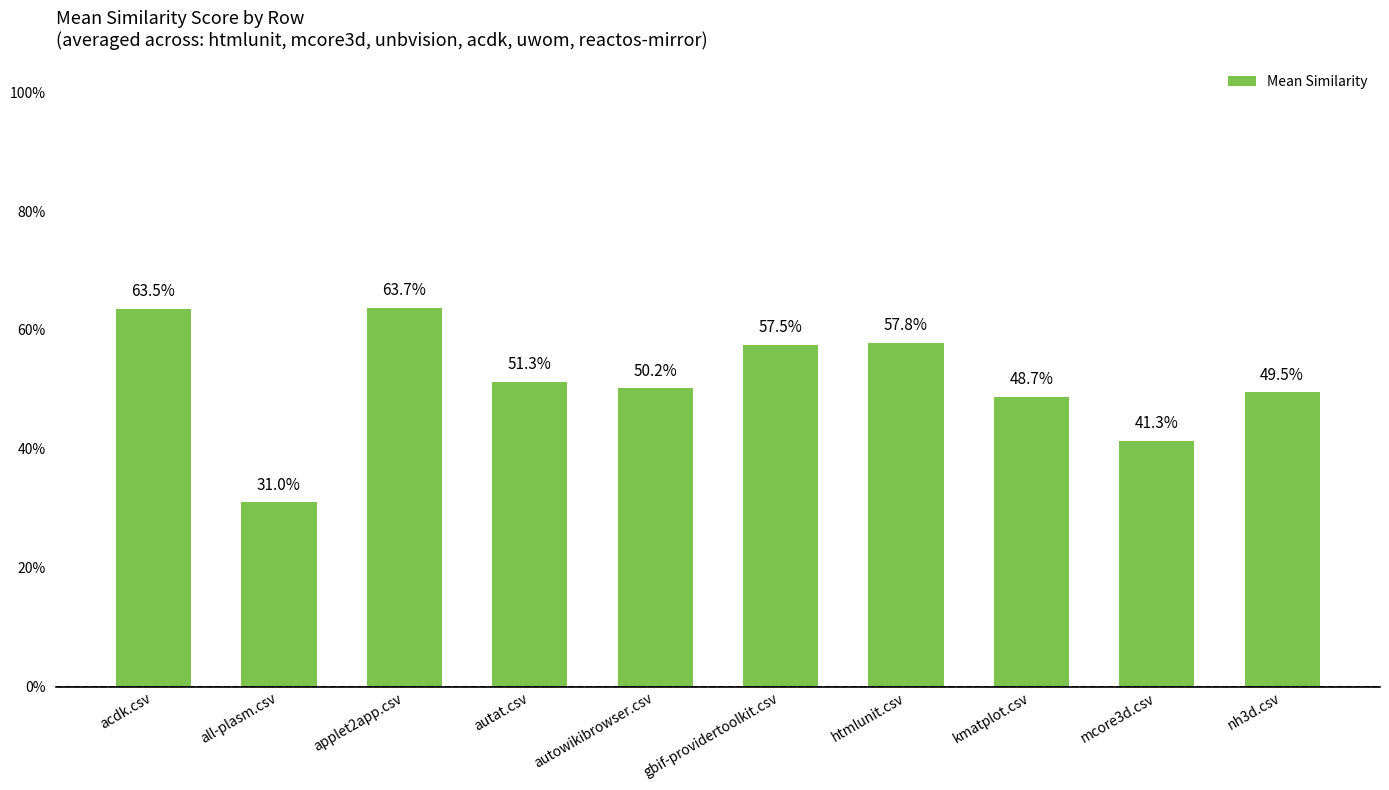

Reading left to right, what are all the values shown in this chart?

0.6	0.3	0.6	0.5	0.5	0.6	0.6	0.5	0.4	0.5